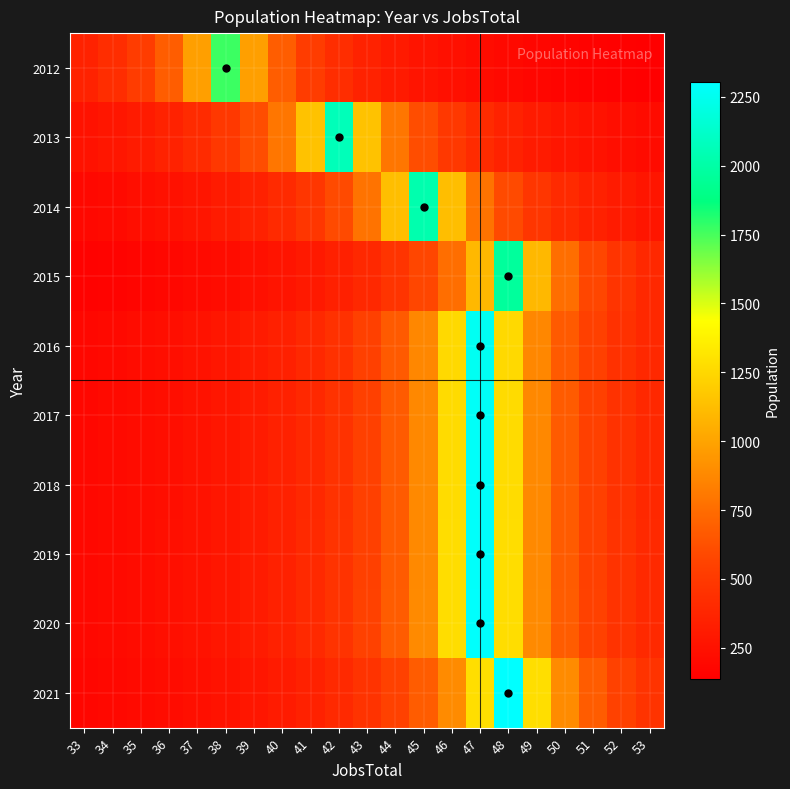

What is the maximum value shown in the chart?

2305.0